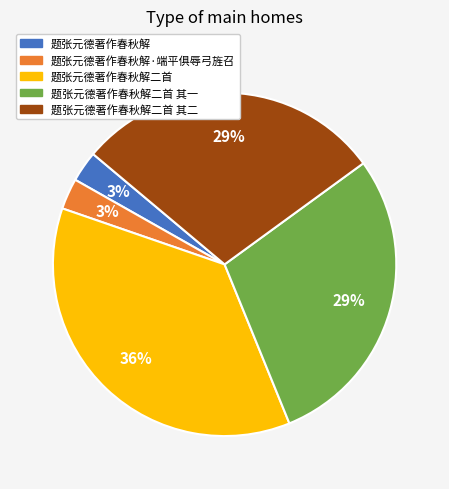

How many segments does this pie chart have?

5